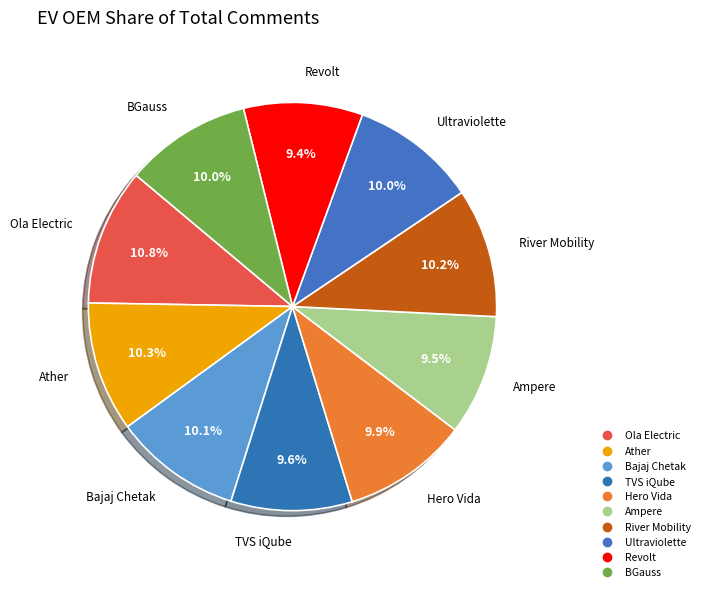

How many slices are in this pie chart?

10